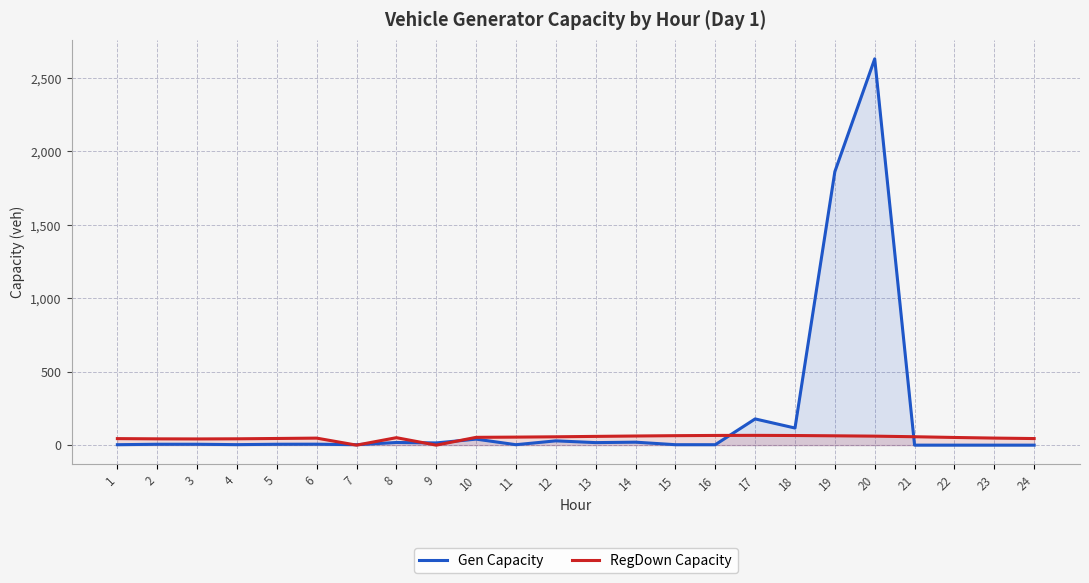

After their last crossing, which series has the higher values: RegDown Capacity or Gen Capacity?

RegDown Capacity